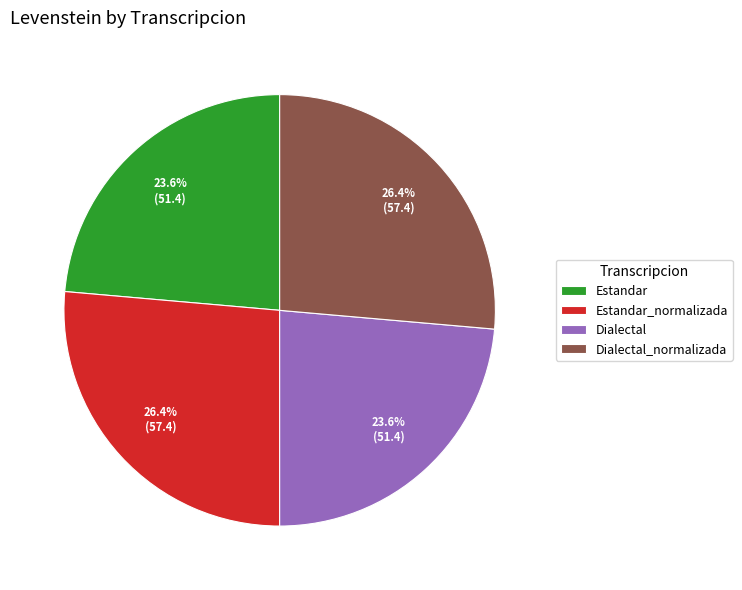

To the nearest percent, what is the difference between the largest and smallest slice percentages?

3%